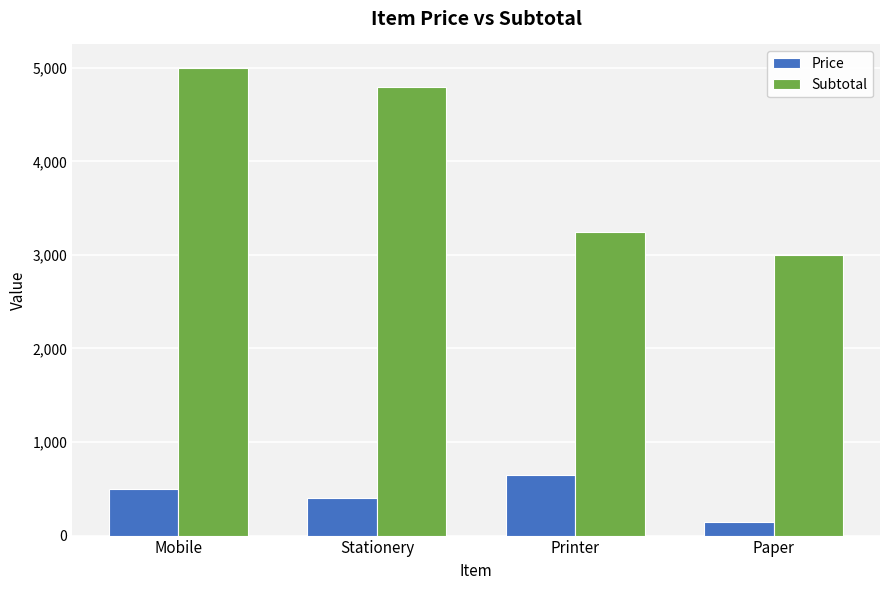

Where is Subtotal nearest to the value 4000?

Printer